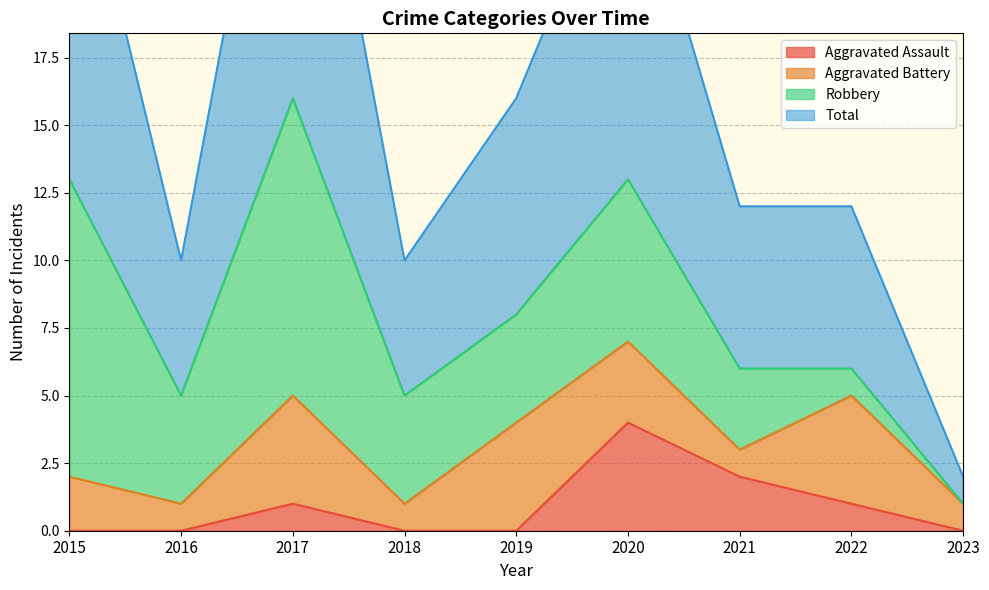

What is the average value of the Total series?

16